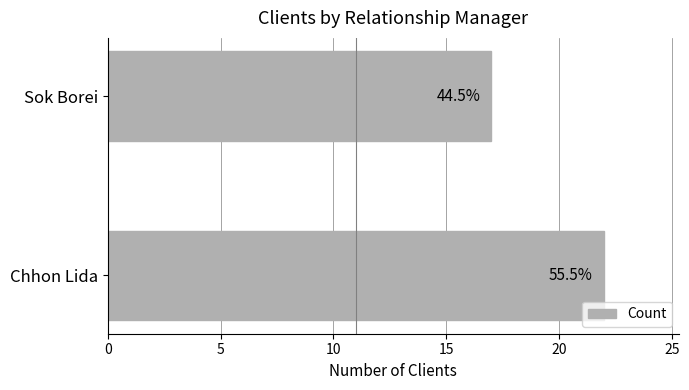

How many bars are there in total?

2